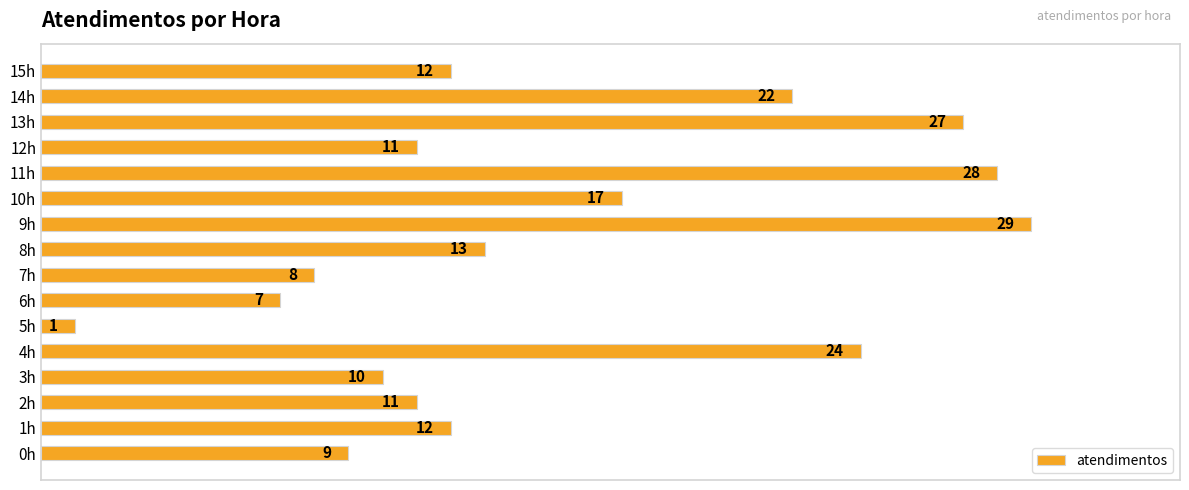

Is it true that the value at 3h is 10?

True